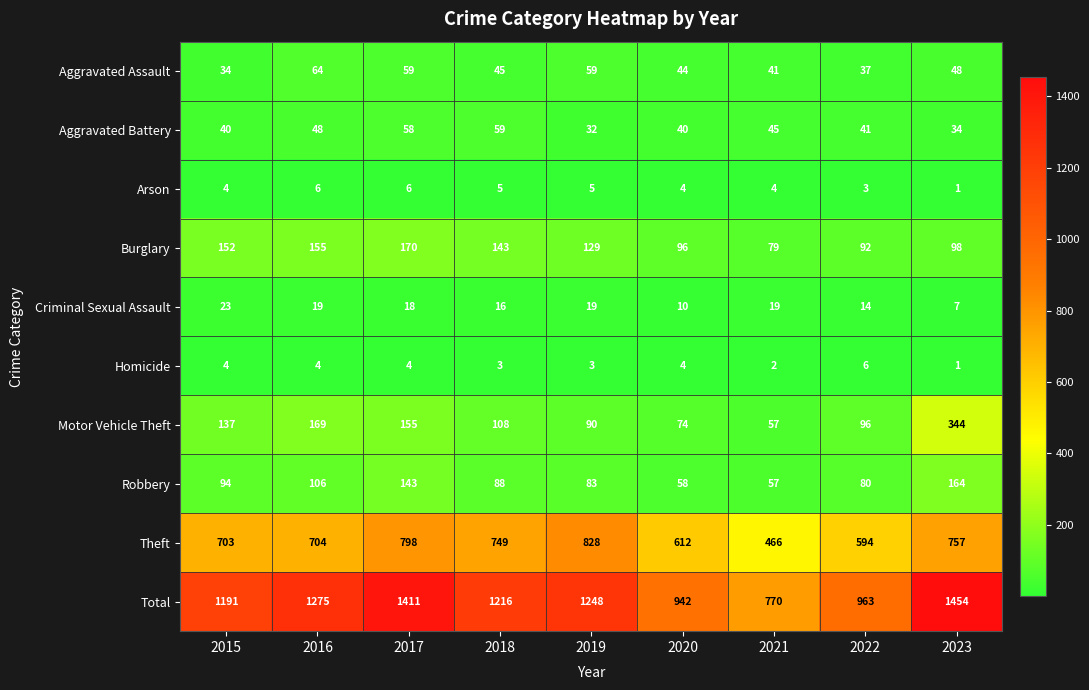

Where is Aggravated Battery nearest to the value 45?

2021